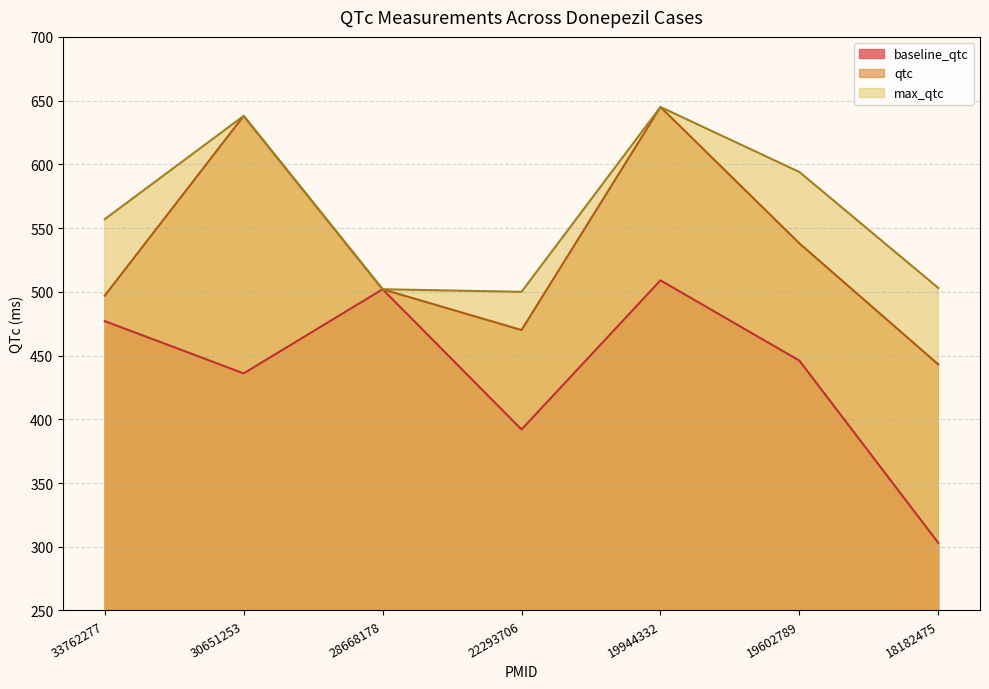

What is the value of the qtc point at the 3rd from the left?

502